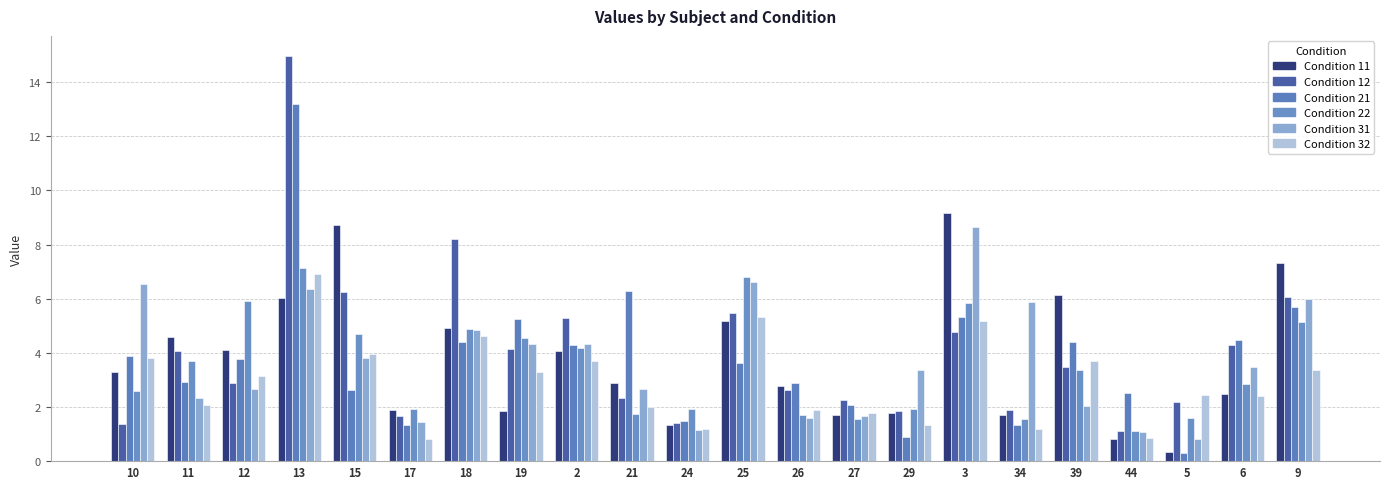

At which category is the sum across all series the highest?

13